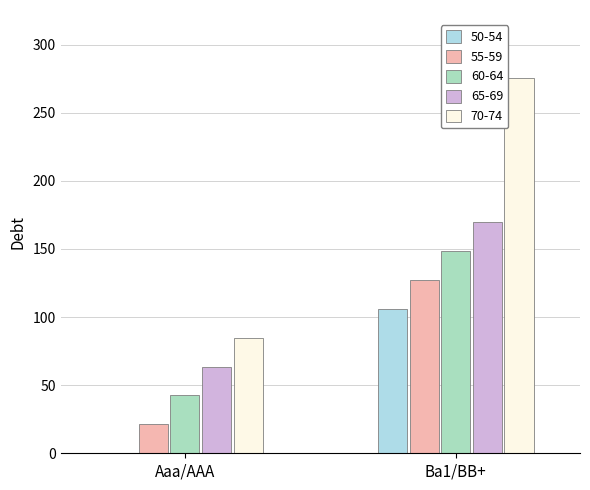

How many values in 50-54 are above zero?

1